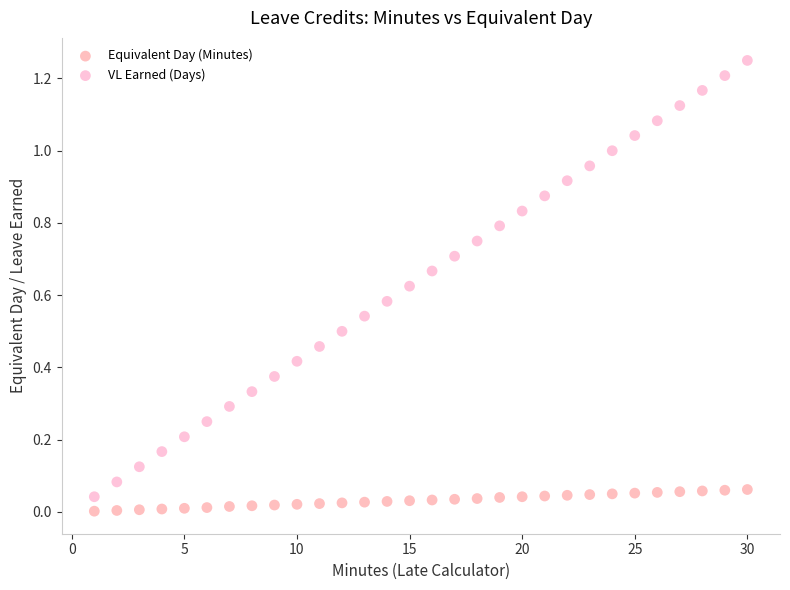

Which series has the largest Y range (max minus min)?

VL Earned (Days)